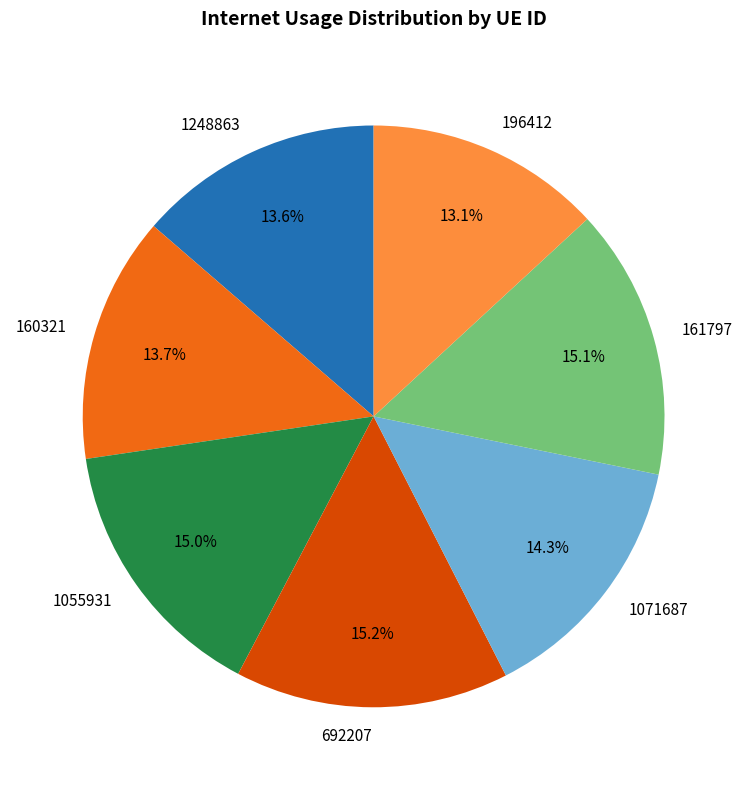

The 1071687 slice represents 14% of the pie. True or false?

True